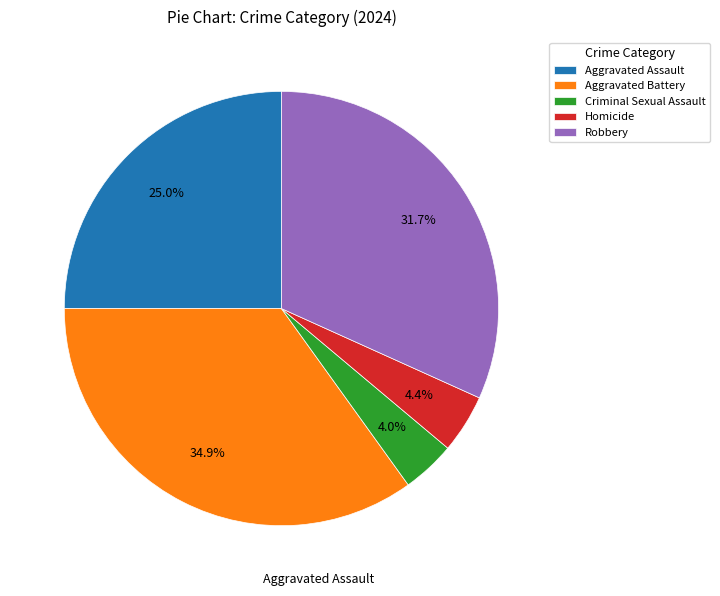

Between Criminal Sexual Assault and Robbery, which is larger?

Robbery